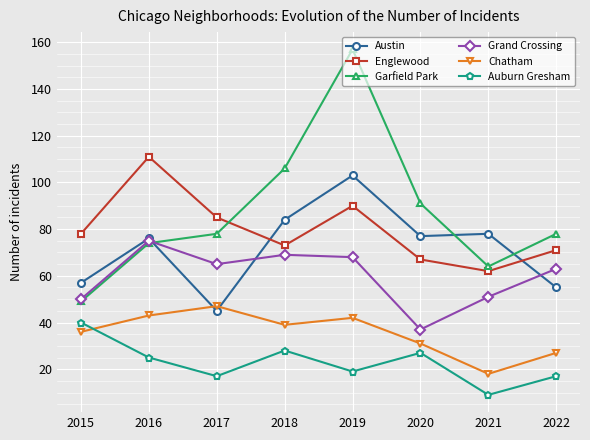

How many data points in Austin are less than 77?

4